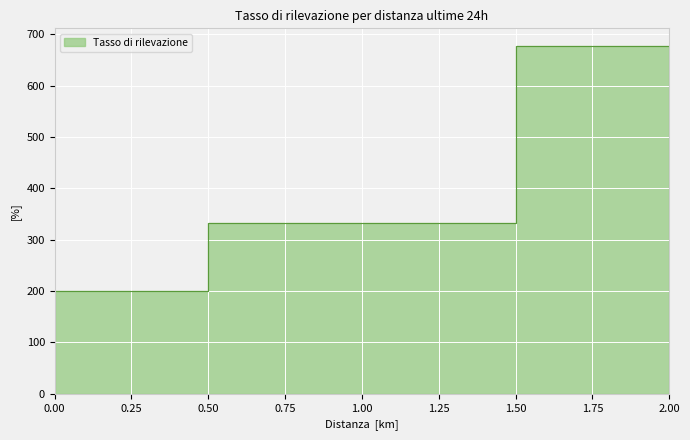

Where is the data nearest to the value 438?

1